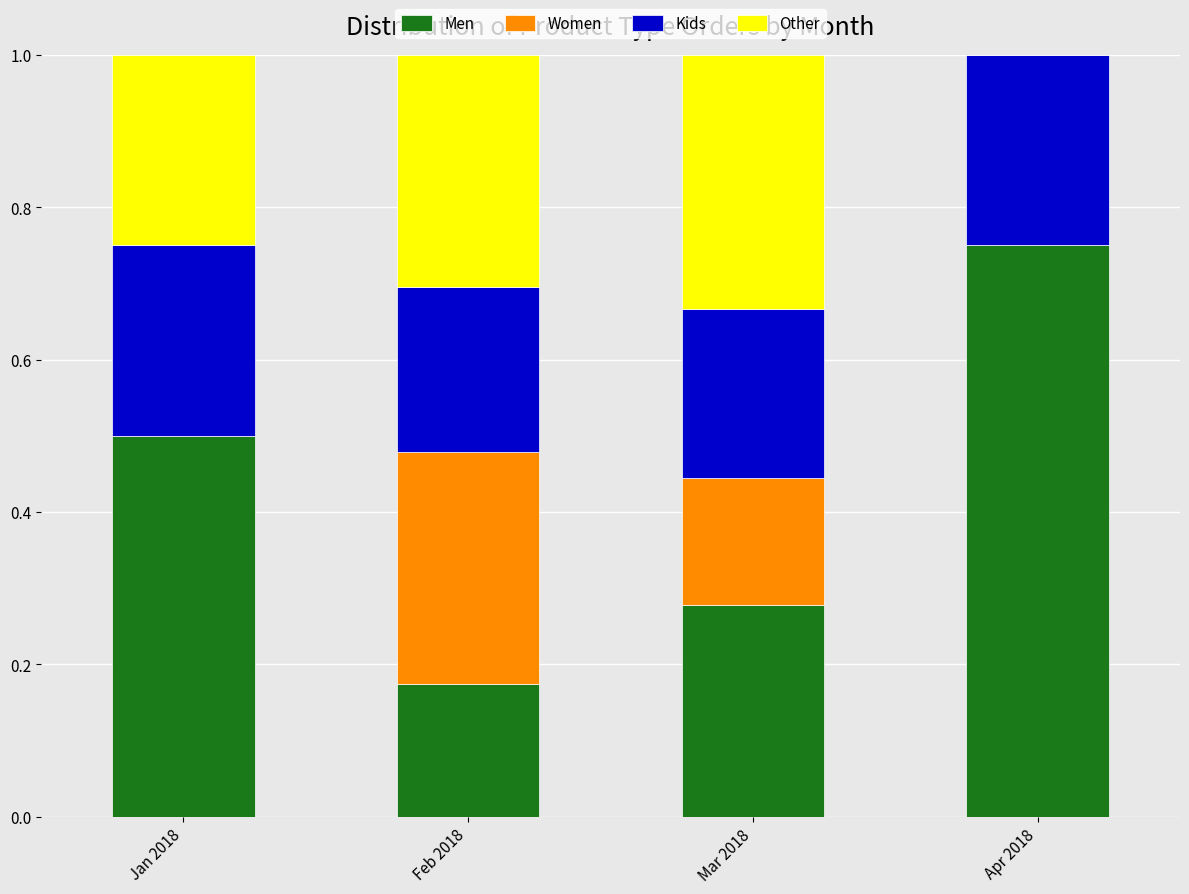

What is the sum of the Men values at Apr 2018 and Mar 2018?

1.0